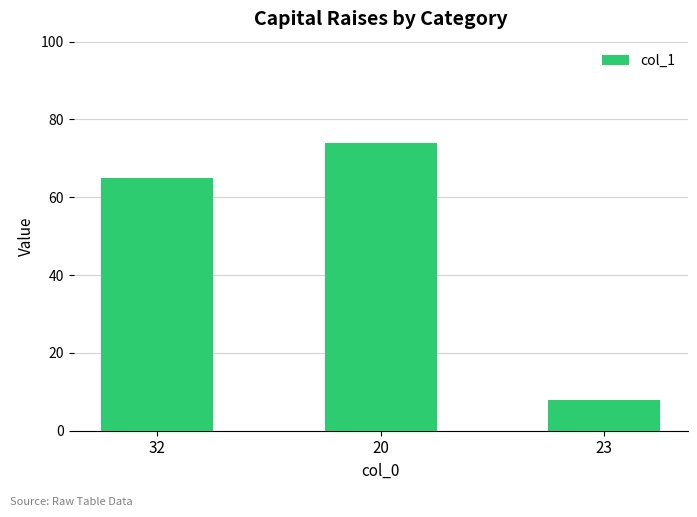

What is the sum of the values at 32 and 20?

139